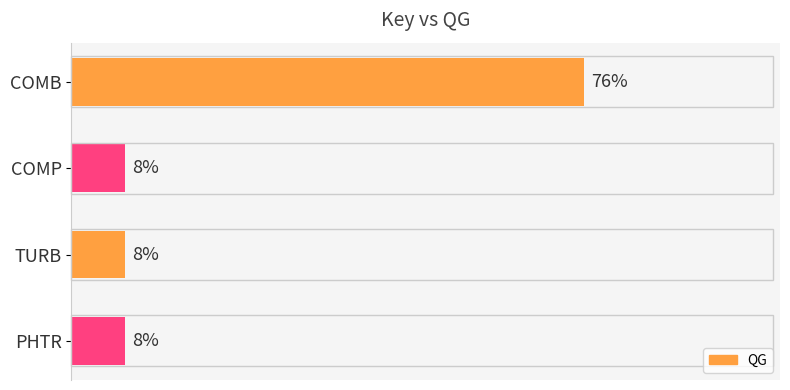

Does the chart contain any negative values?

No